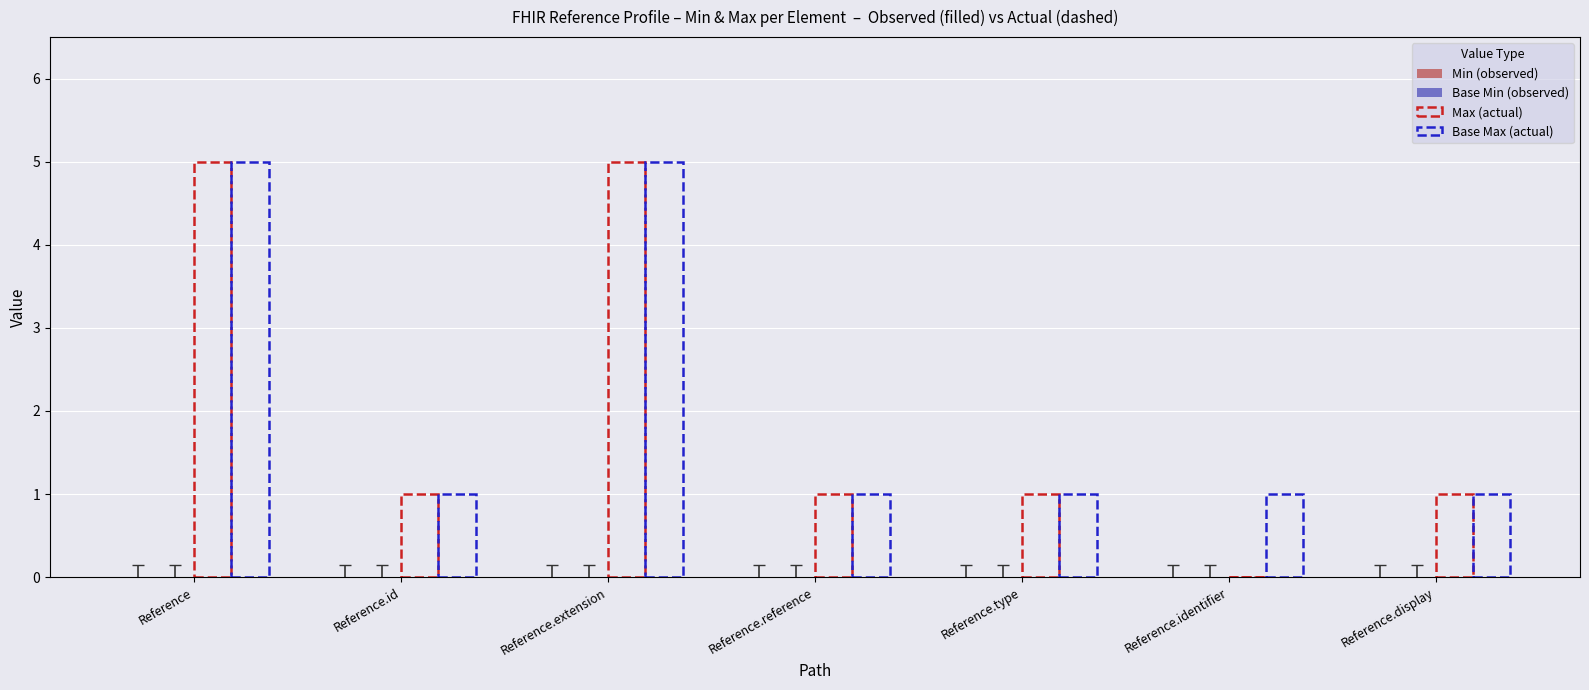

How many series are shown in this chart?

2